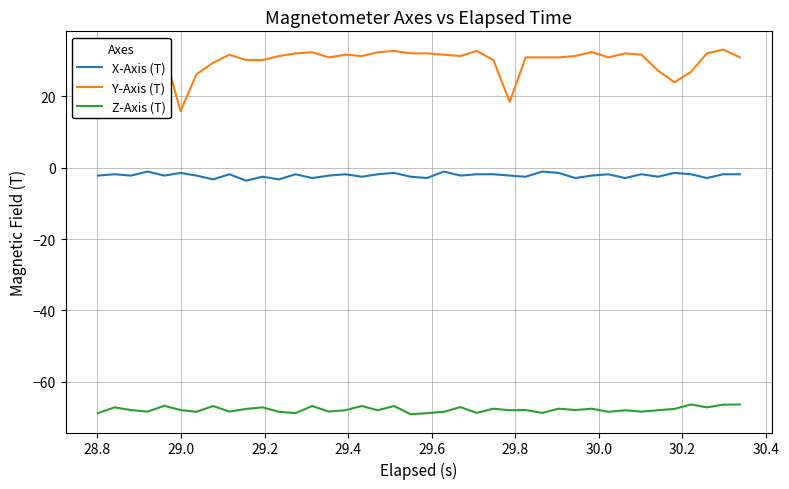

Which series has the largest range (max minus min)?

Y-Axis (T)